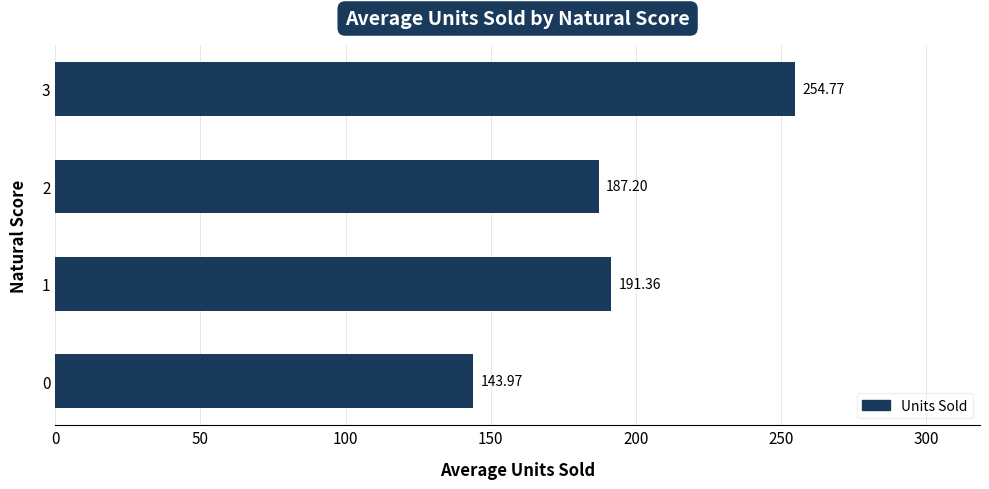

Approximately how many times larger is the value at 0 compared to 3?

0.6